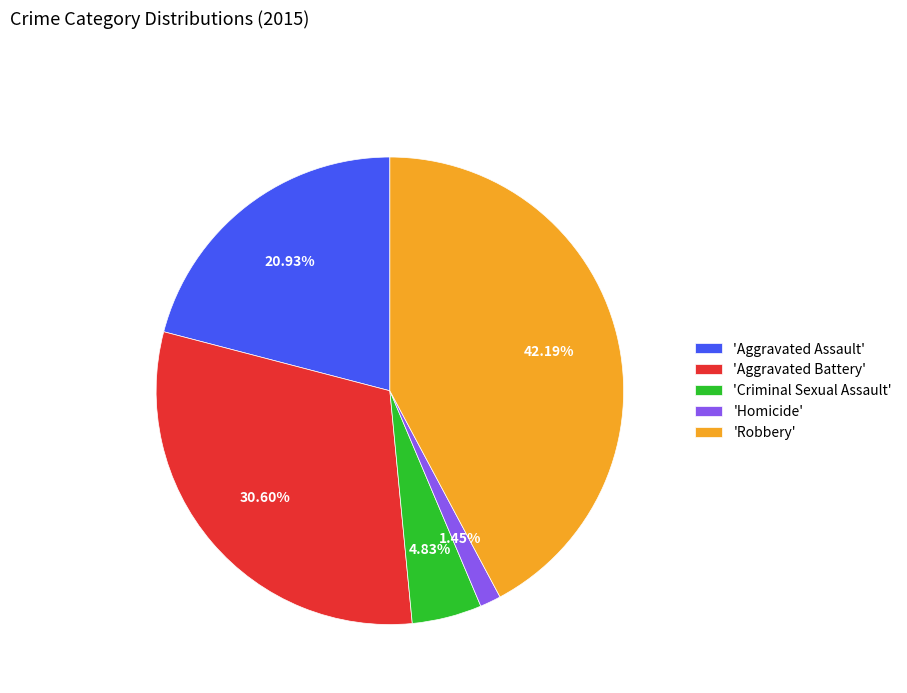

Which has a higher value, 'Homicide' or 'Aggravated Assault'?

'Aggravated Assault'